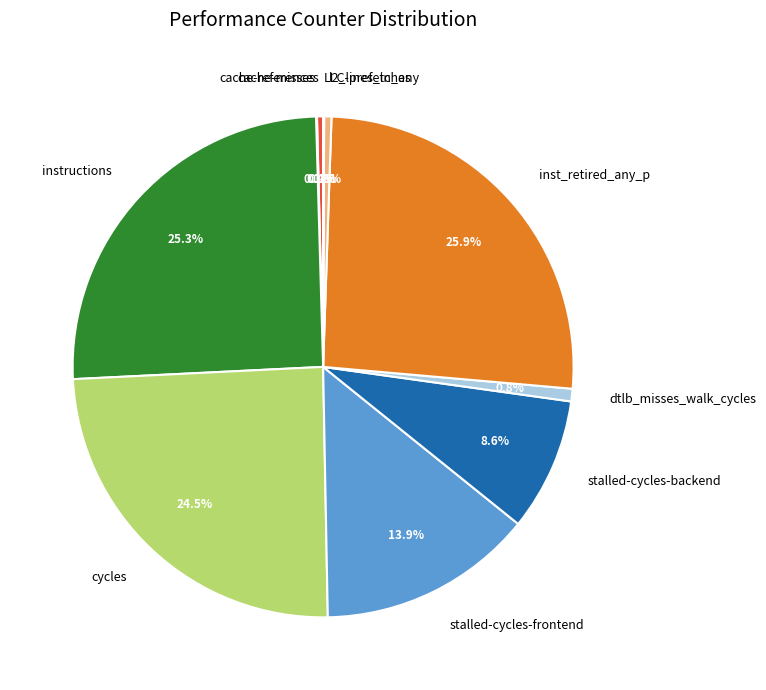

Is it true that cache-references is 0% of the pie?

True